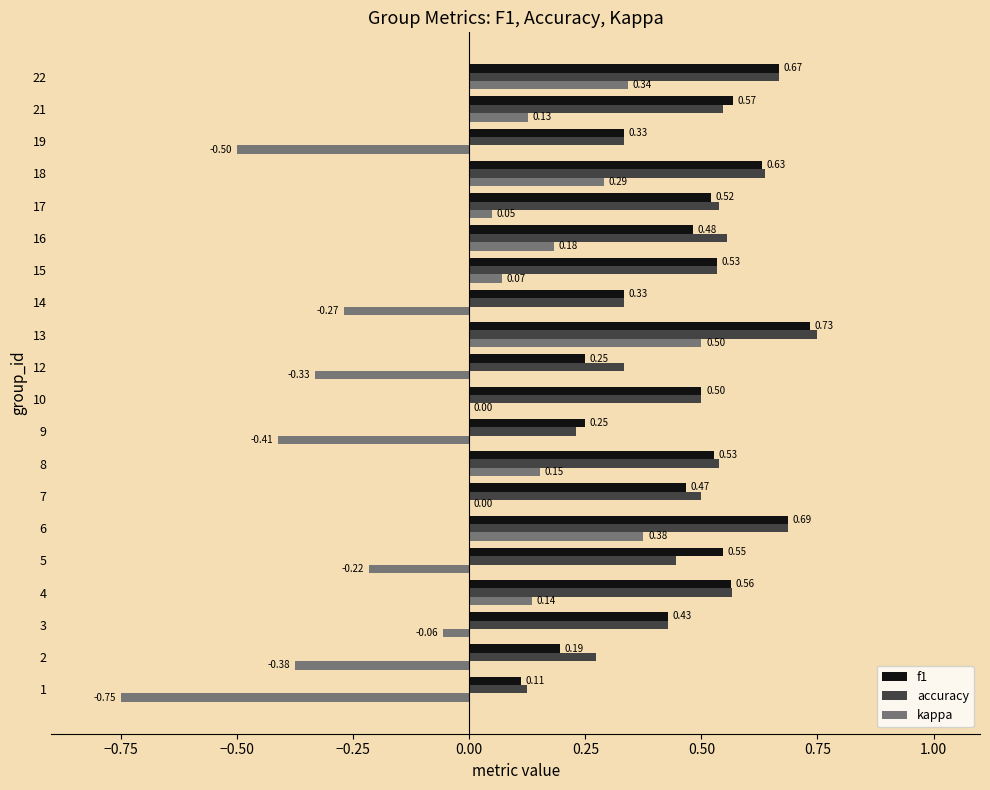

Is the value of f1 at 4 greater than the value of kappa at 17?

Yes